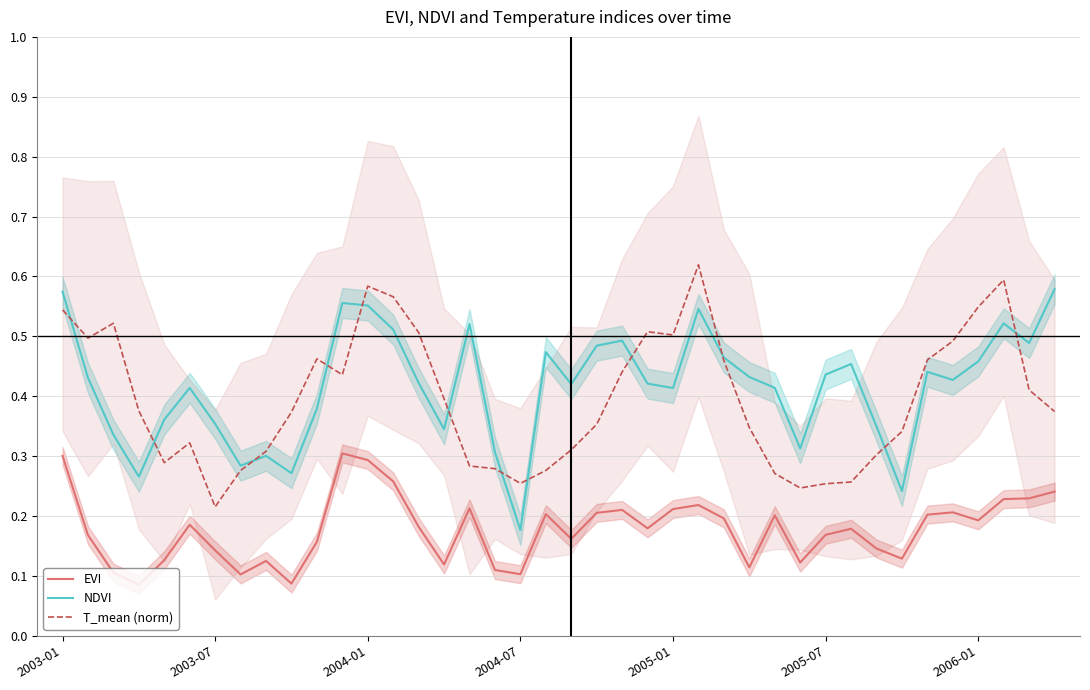

What is the value of the T_mean (norm) point at the 31st from the left?

0.3